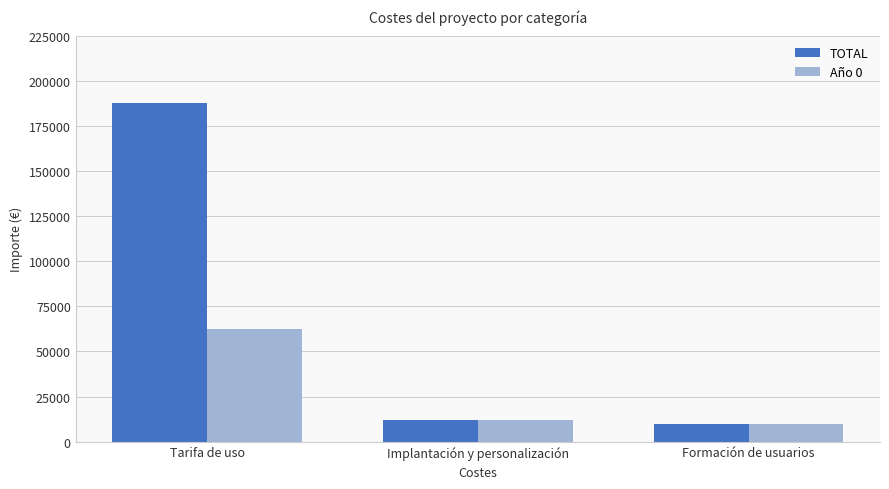

How many bars are there in each group?

2